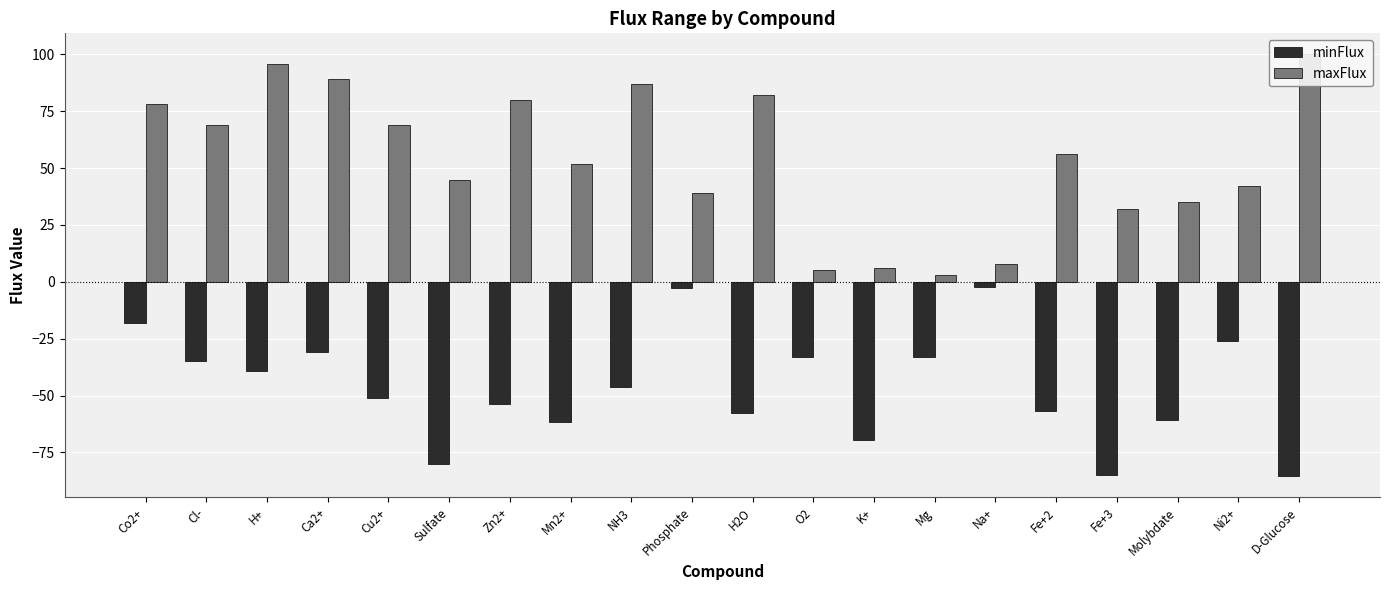

Which category has the lowest value in the minFlux series?

D-Glucose